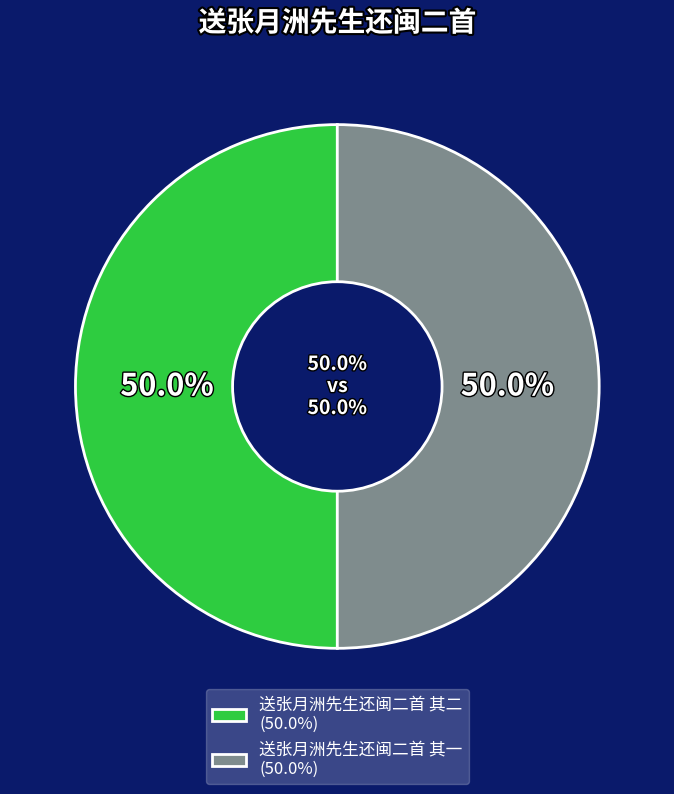

Is it true that 送张月洲先生还闽二首 其一 is 50% of the pie?

True